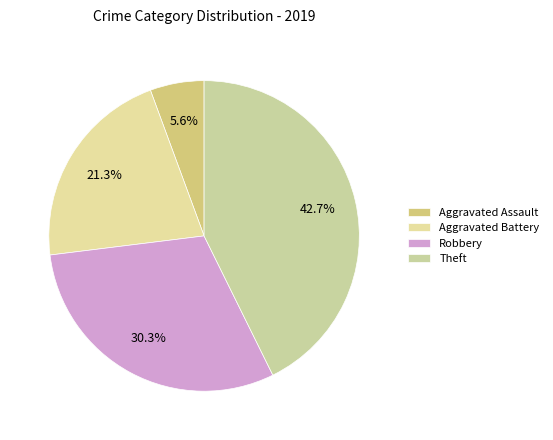

How many slices are in this pie chart?

4